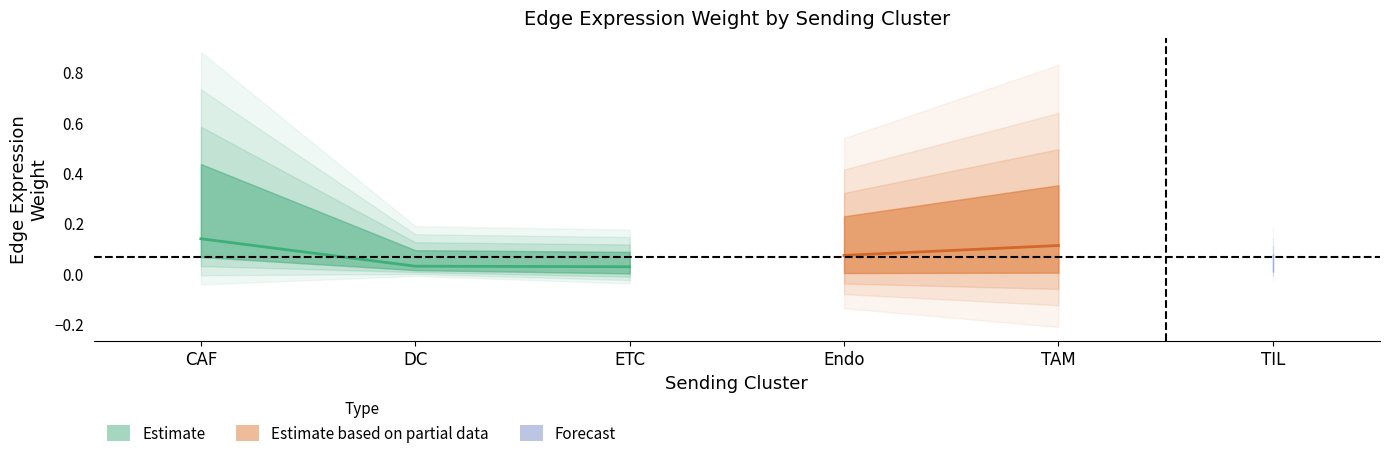

Reading left to right, list all the values displayed in this chart.

Edge average expression weight: CAF=0.1	DC=0.0	ETC=0.0	Endo=0.1	TAM=0.1	TIL=0.0
Edge total expression weight lower: CAF=0.1	DC=0.0	ETC=0.0	Endo=0.0	TAM=0.0	TIL=0.0
Edge total expression weight upper: CAF=0.4	DC=0.1	ETC=0.1	Endo=0.2	TAM=0.4	TIL=0.1
forecast_lower: CAF=0.0	DC=0.0	ETC=0.0	Endo=0.0	TAM=0.0	TIL=0.0
forecast_upper: CAF=0.1	DC=0.1	ETC=0.1	Endo=0.2	TAM=0.4	TIL=0.1
Ligand detection rate: CAF=0.9	DC=0.2	ETC=0.2	Endo=0.5	TAM=0.7	TIL=0.1